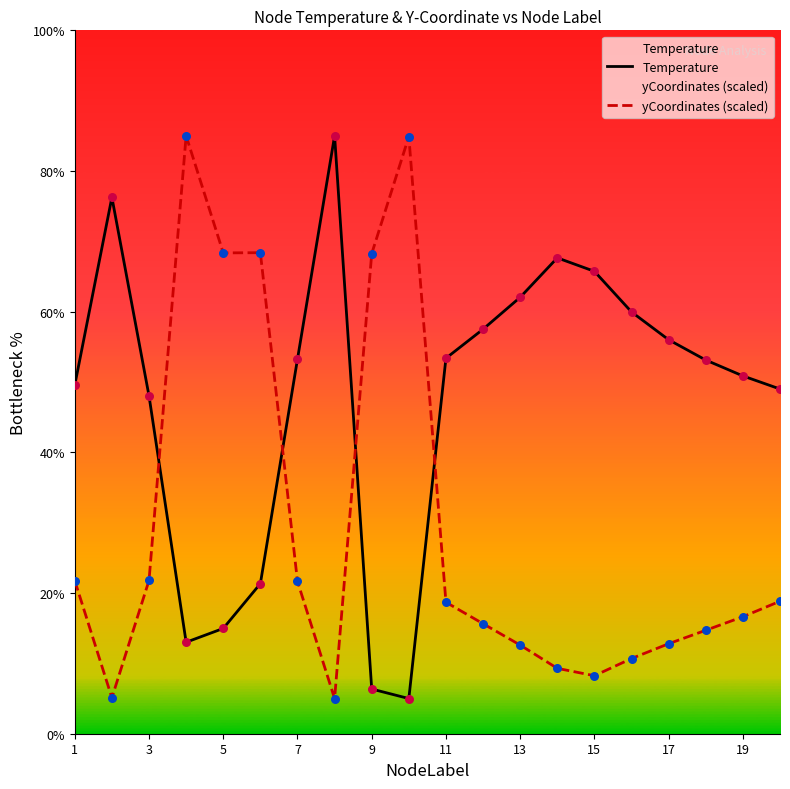

What are all the series names shown in the legend?

Temperature, yCoordinates (scaled)